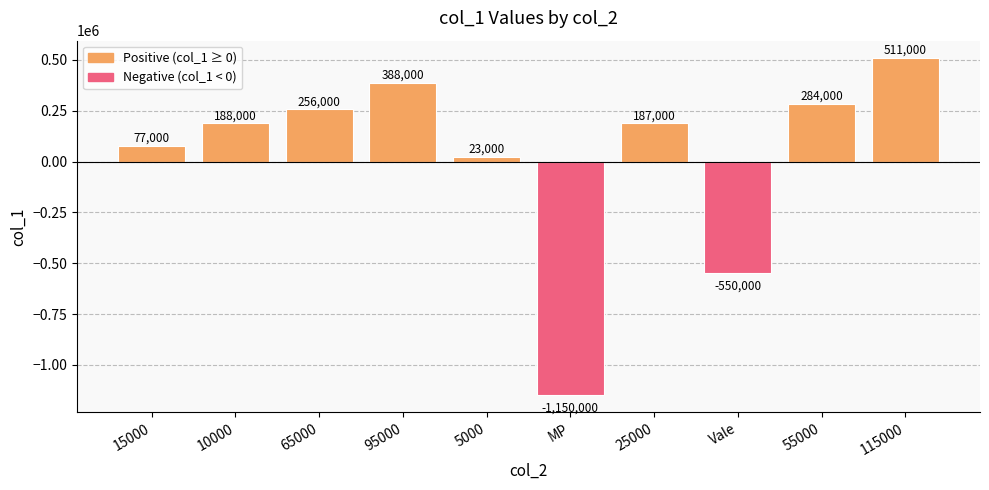

What is the greatest value displayed?

511000